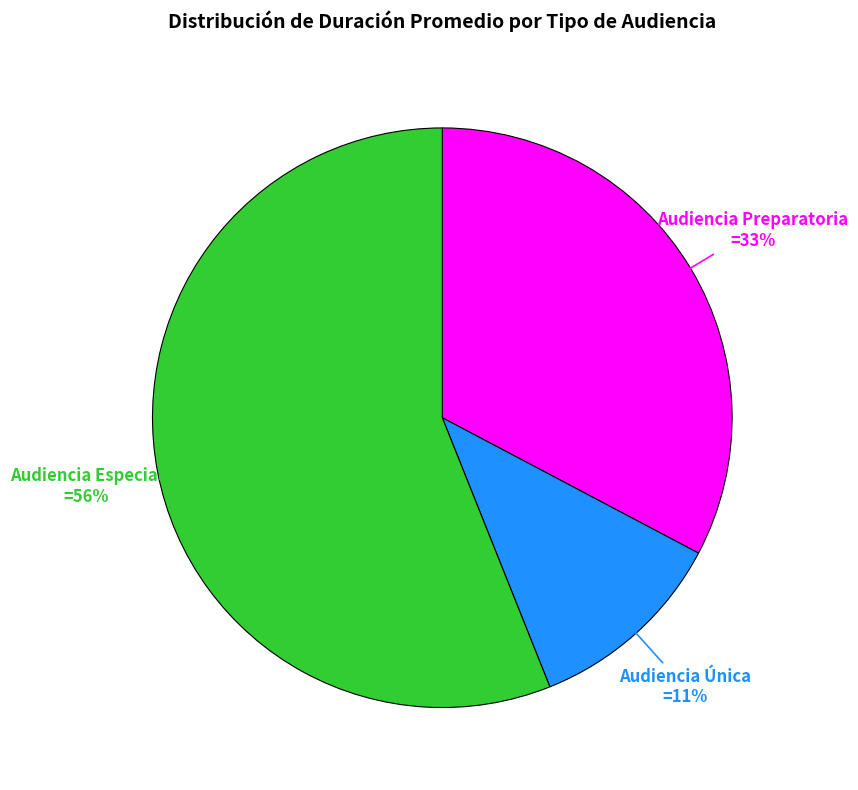

To the nearest percent, what is the difference between the largest and smallest slice percentages?

45%